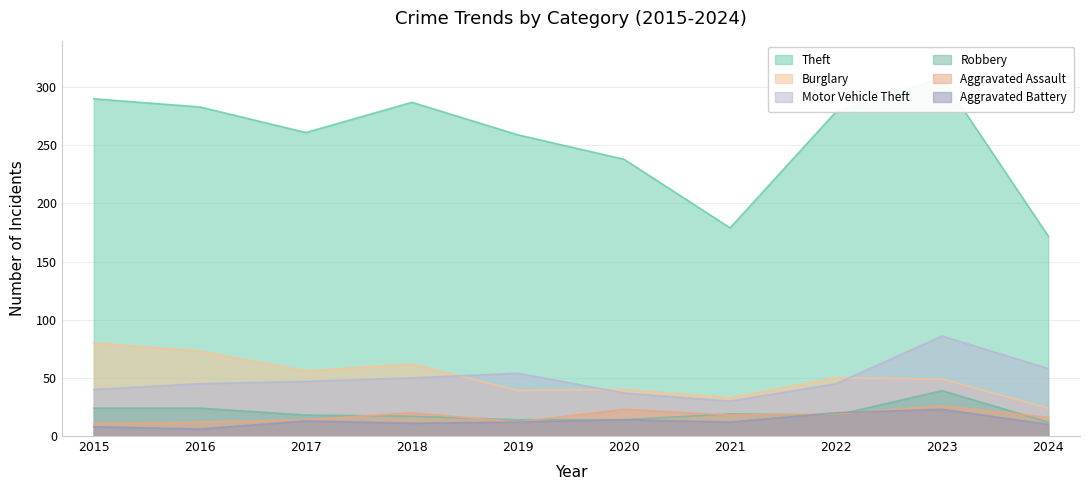

What is the spread (max minus min) of values at 2017?

248